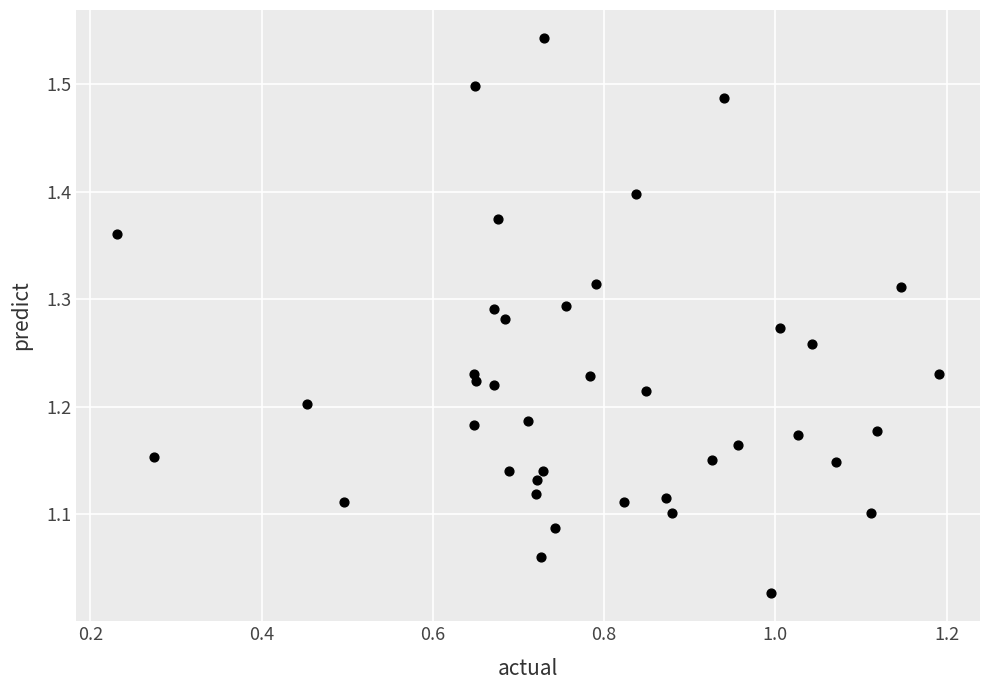

What is the range of Y values (max minus min)?

0.5